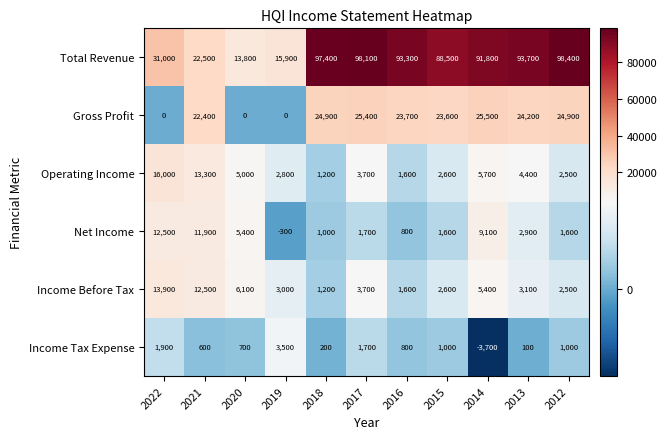

Which series has the widest spread of values?

Total Revenue